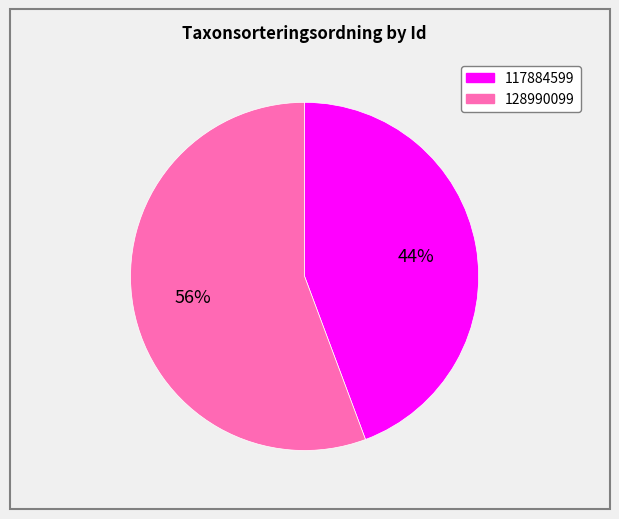

Is the sum of 117884599 and 128990099 greater than half?

Yes